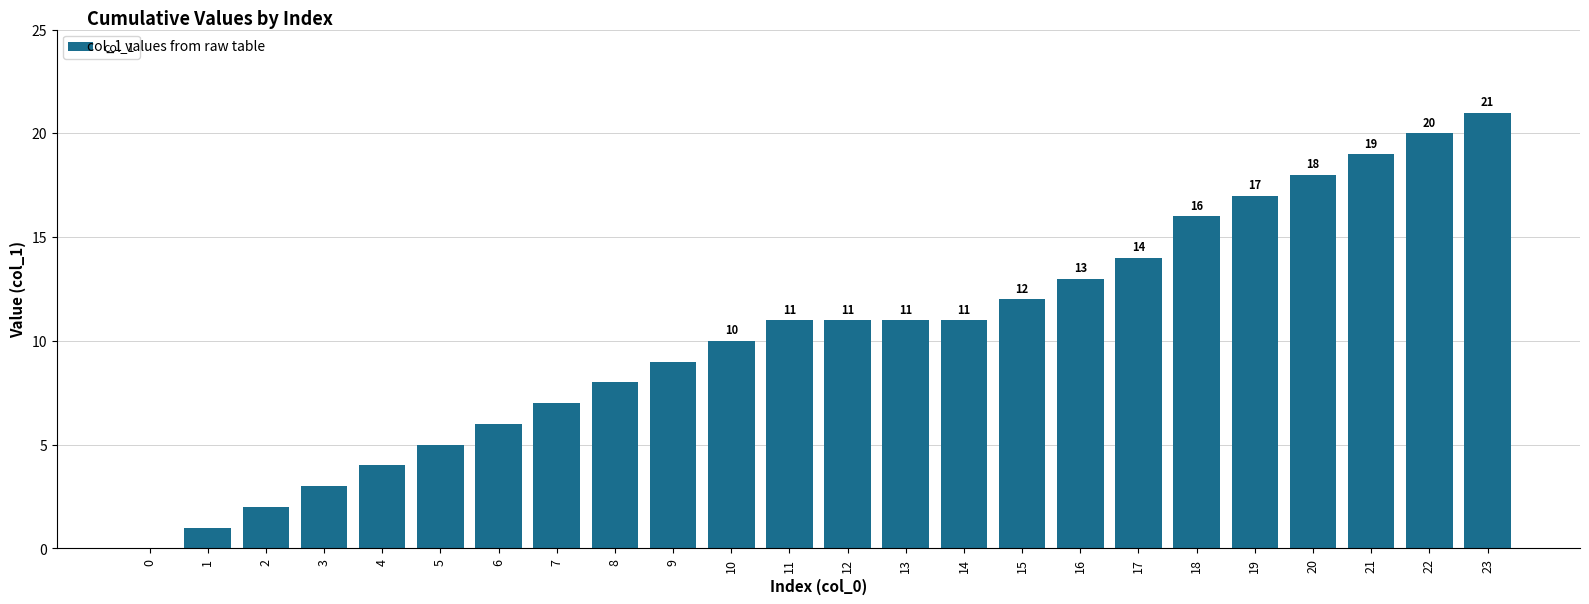

What is the change in value from 7 to 11?

+4